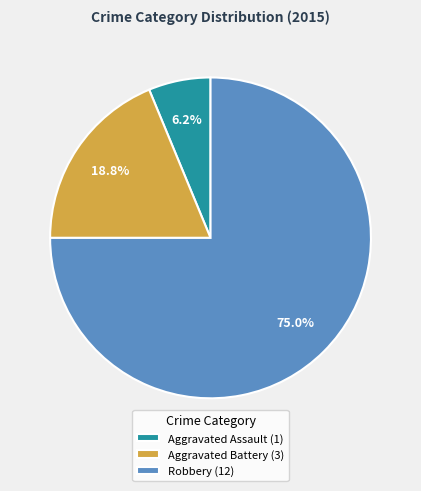

To the nearest percent, what portion does Aggravated Assault represent?

6%